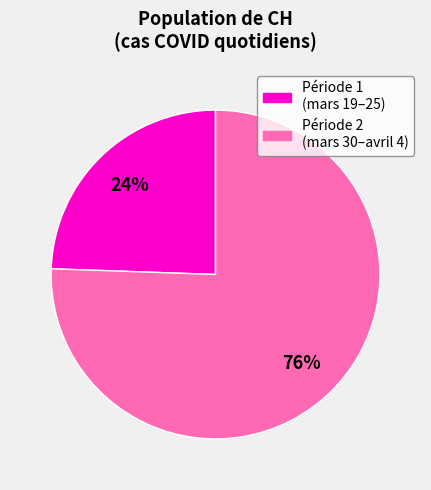

To the nearest percent, what is the average slice percentage?

50%